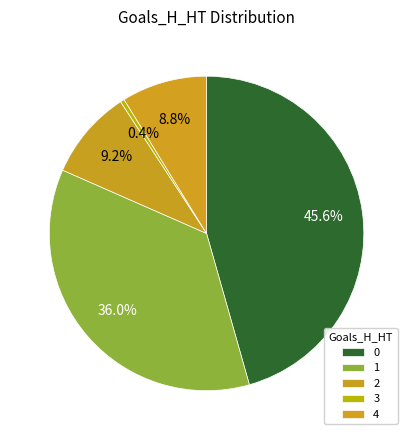

How many segments does this pie chart have?

5